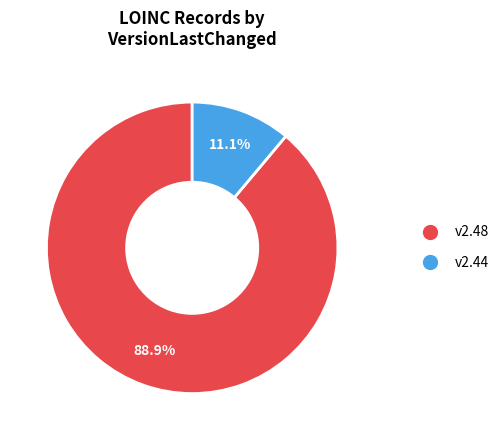

Does any single category account for the majority?

Yes